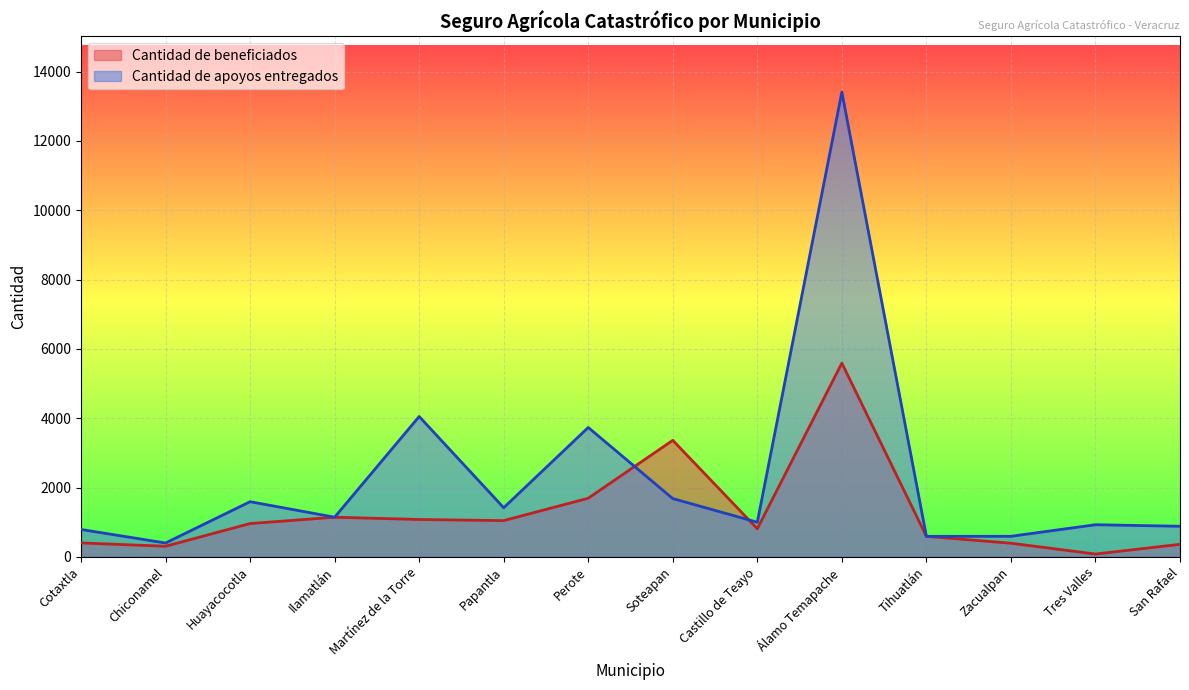

How many times do Cantidad de apoyos entregados and Cantidad de beneficiados cross each other?

2